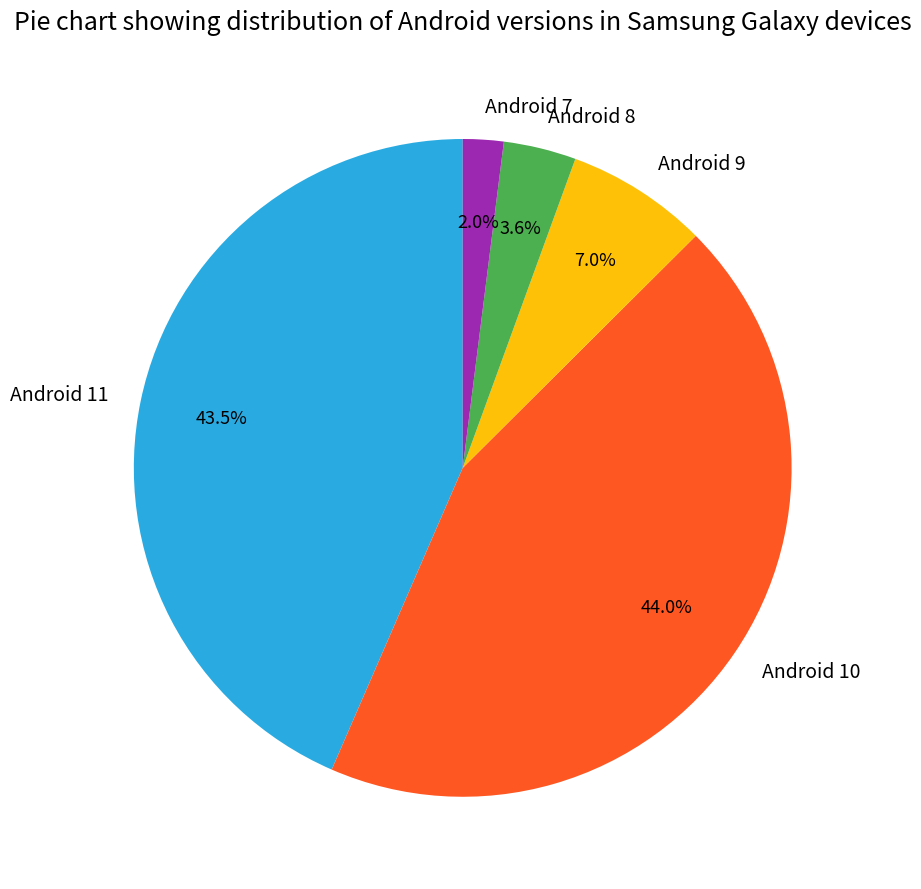

To the nearest percent, what percentage of the pie is Android 10?

44%